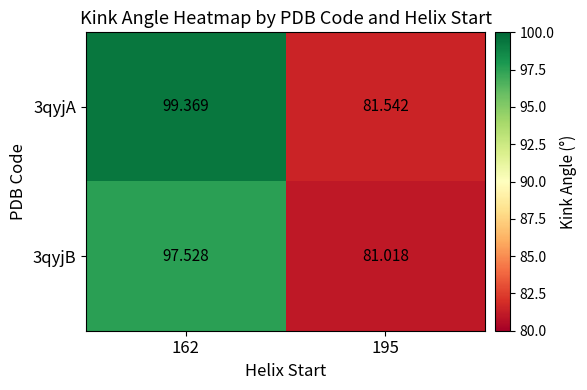

List the series in order of their peak value, lowest first.

3qyjB, 3qyjA